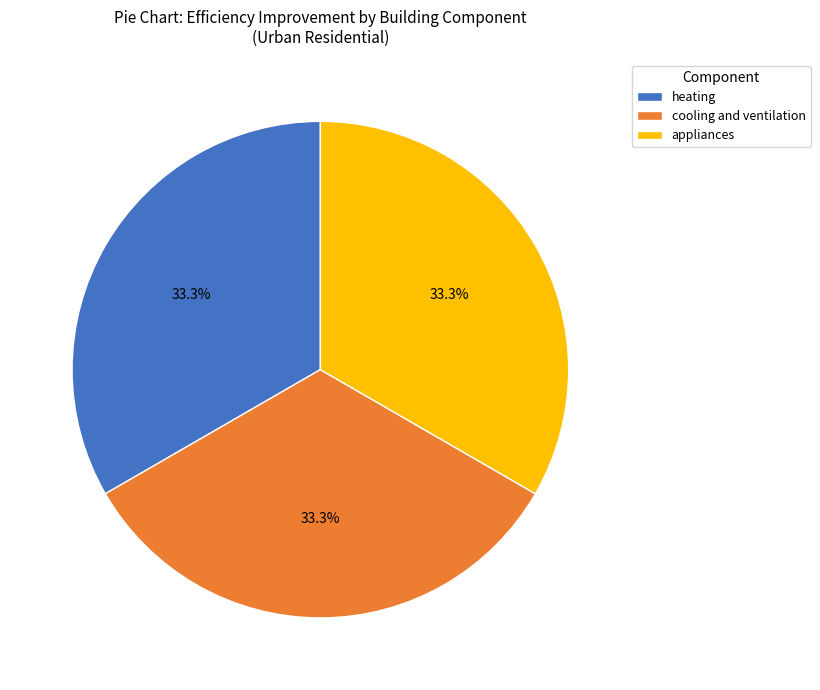

Is there a majority slice in this chart?

No